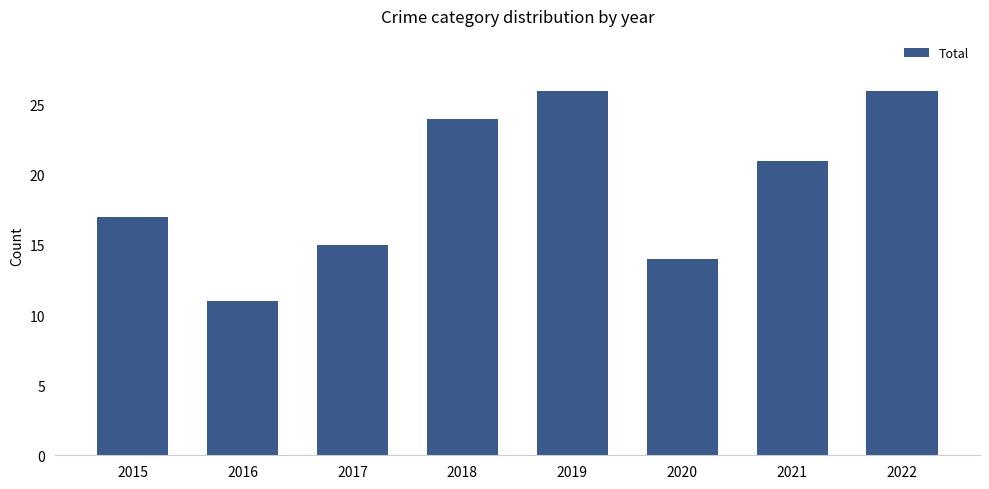

Approximately how many times larger is the value at 2015 compared to 2020?

1.2